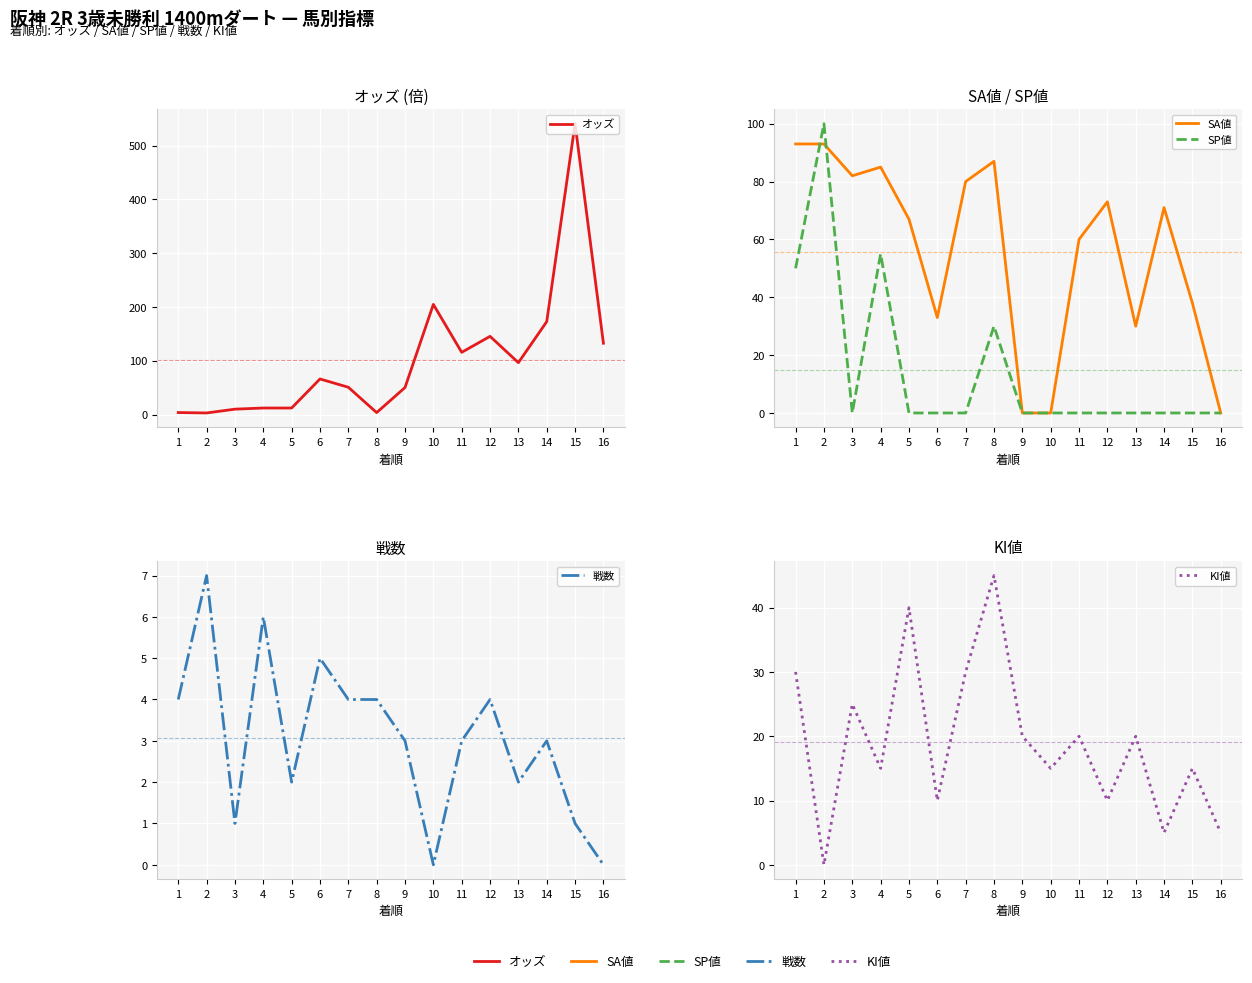

Which series has the largest total across all categories?

オッズ